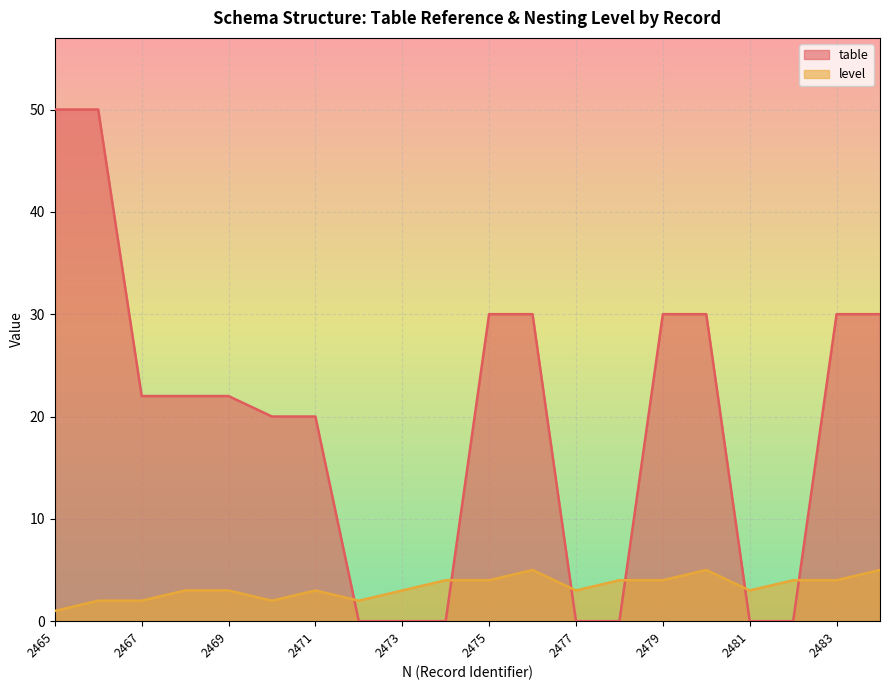

Reading left to right, transcribe all the data shown in this chart.

table: 50	50	22	22	22	20	20	0	0	0	30	30	0	0	30	30	0	0	30	30
level: 1	2	2	3	3	2	3	2	3	4	4	5	3	4	4	5	3	4	4	5